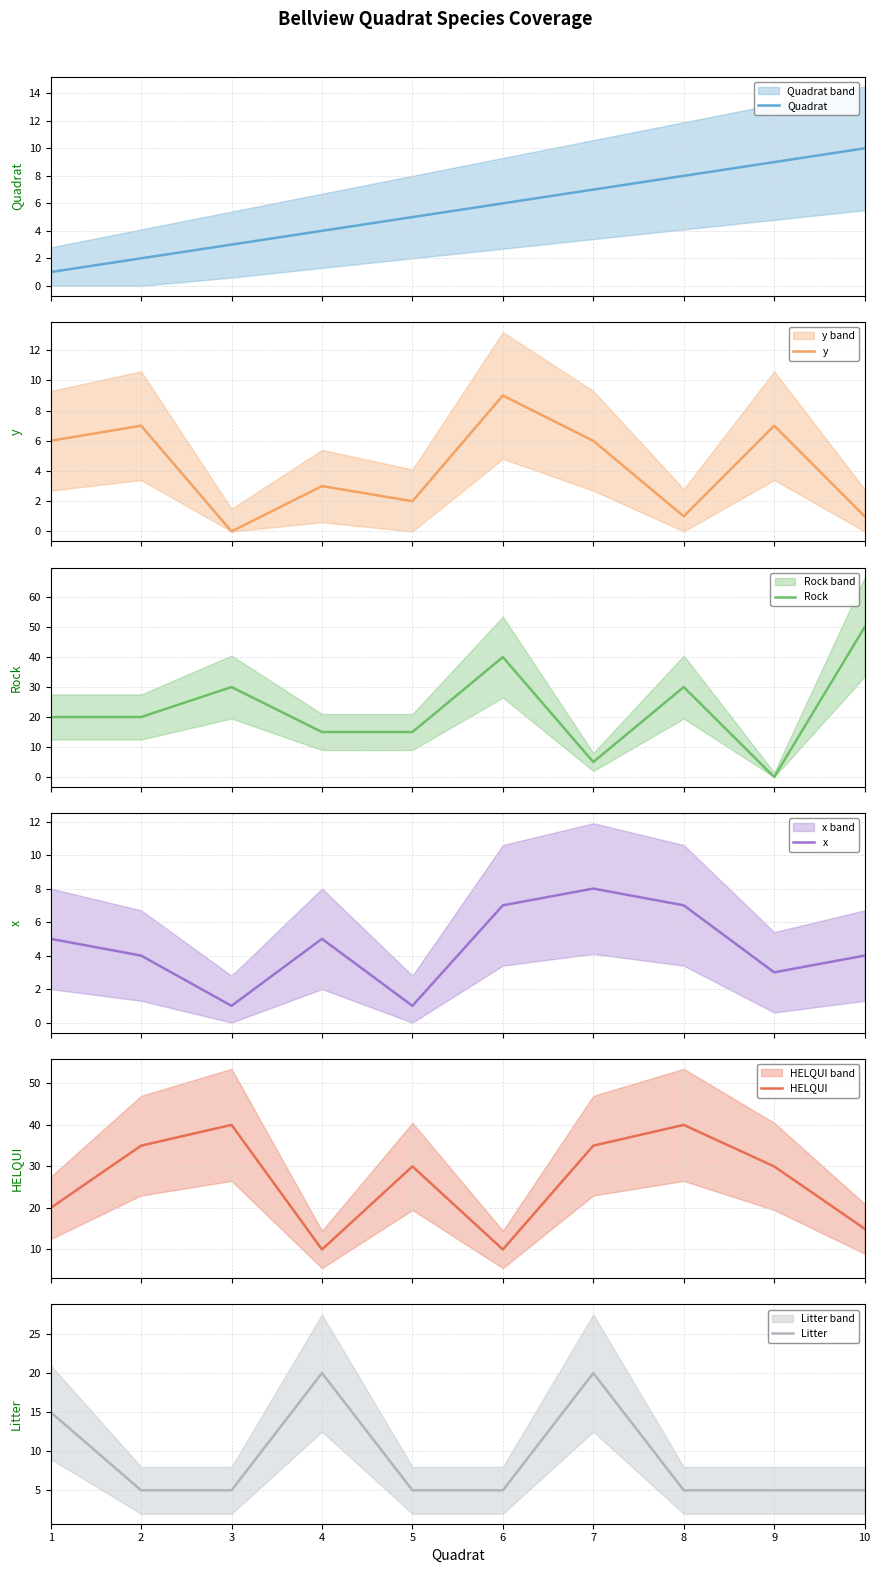

Between 10 and 3, which is larger?

10